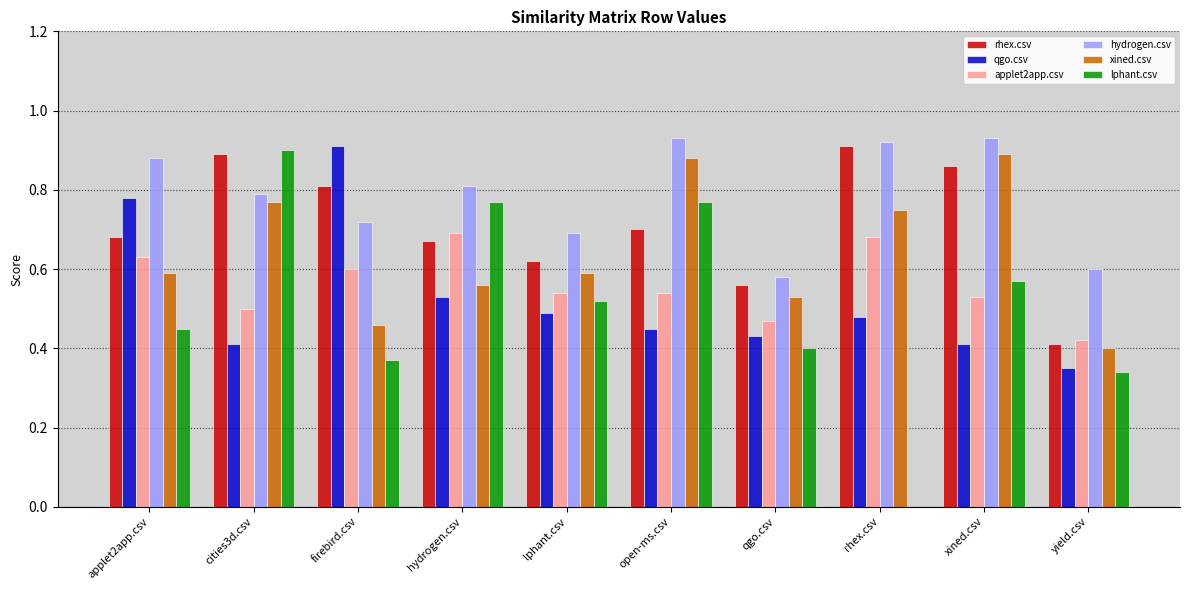

Which series has the widest spread of values?

lphant.csv